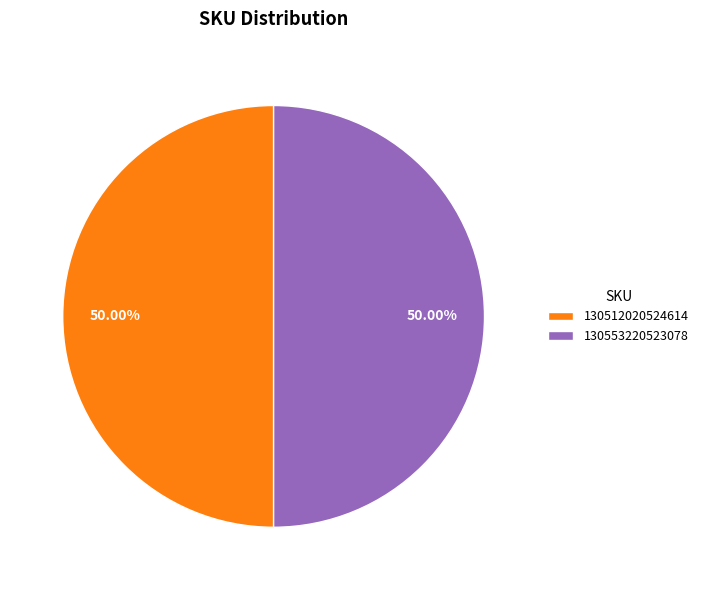

What is the ratio of the value at 130512020524614 to the value at 130553220523078?

1.0